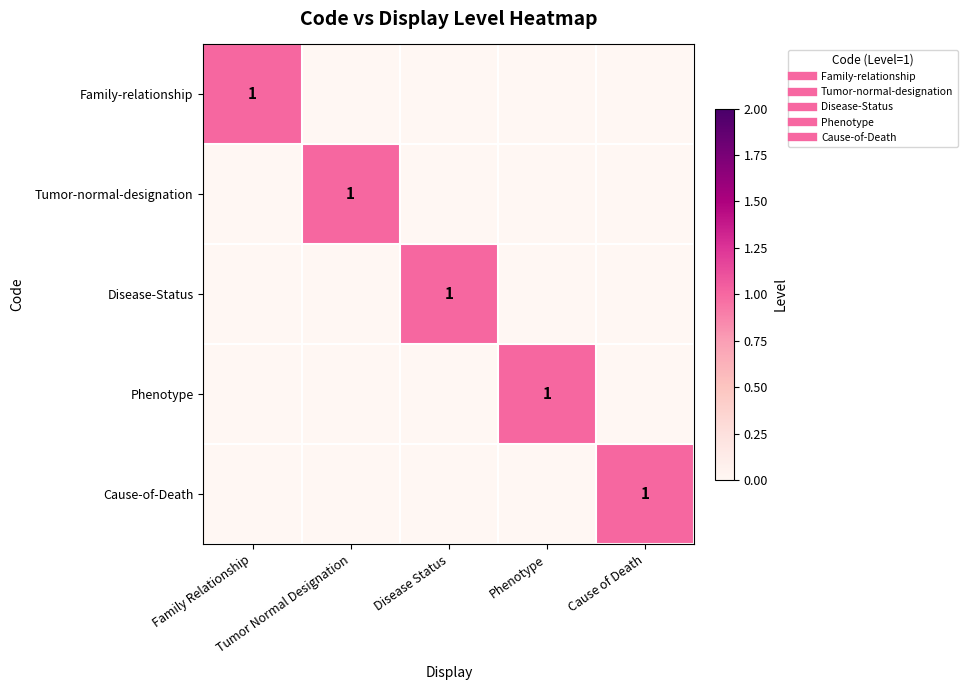

Is it true that Disease-Status equals 0 at Tumor Normal Designation?

True